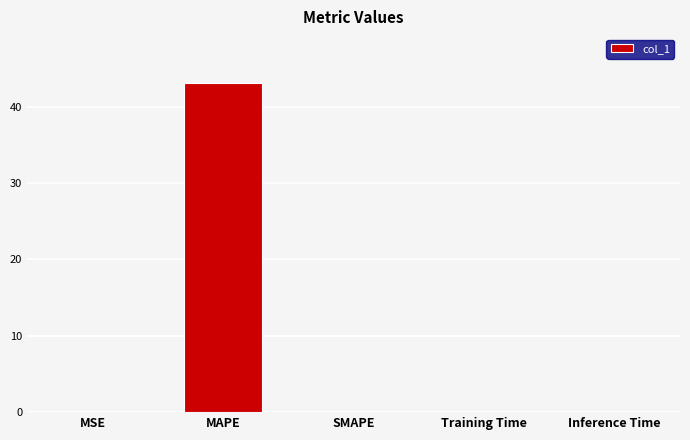

What is the approximate value at MAPE?

43.0